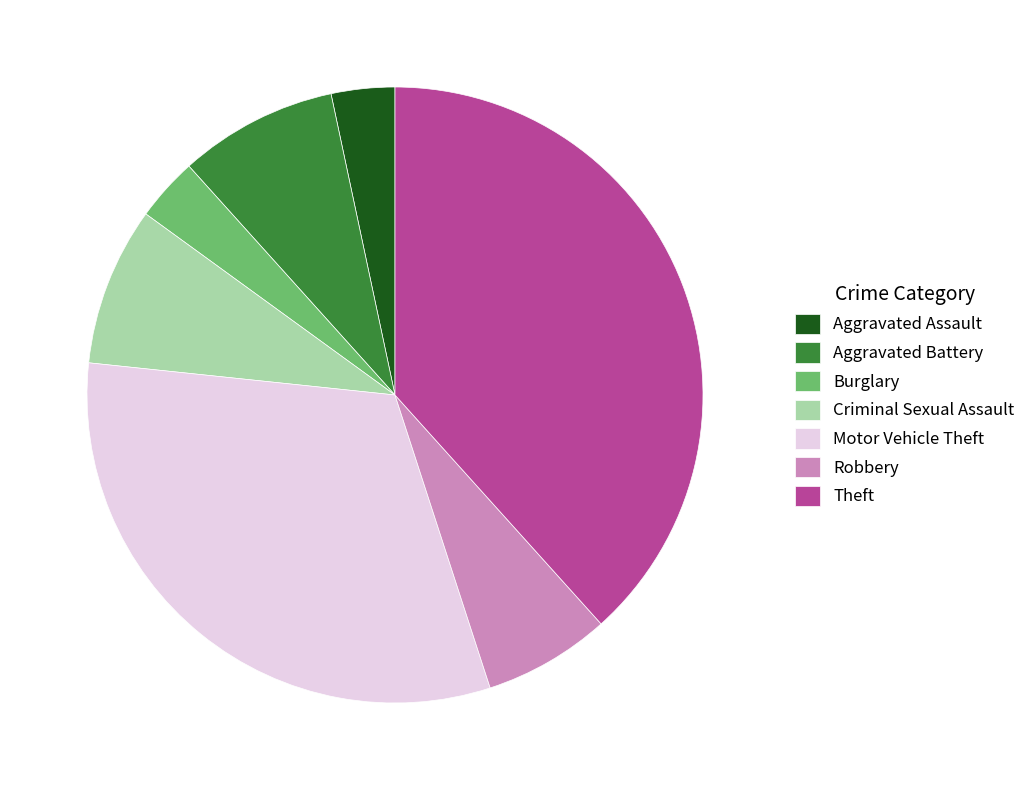

Is the sum of Aggravated Battery and Theft greater than half?

No